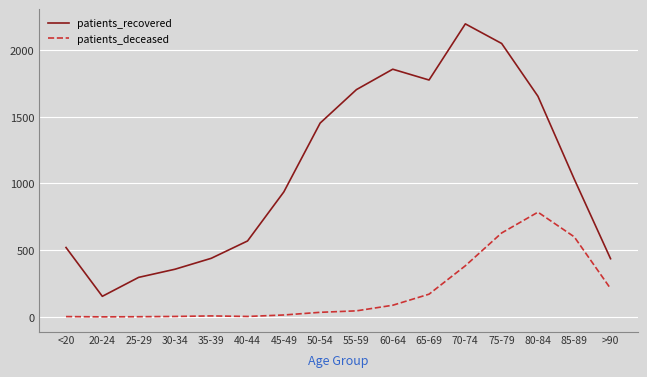

How many values in the patients_recovered series are below 1033?

8